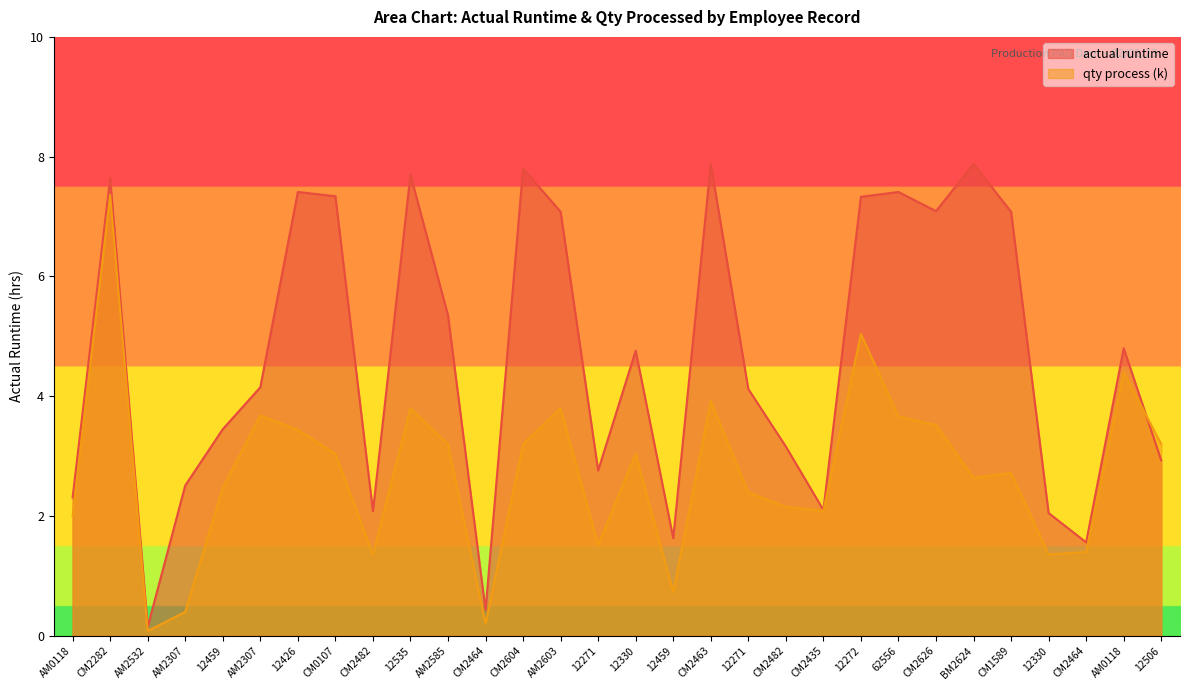

How many data points in actual runtime are above 4?

17